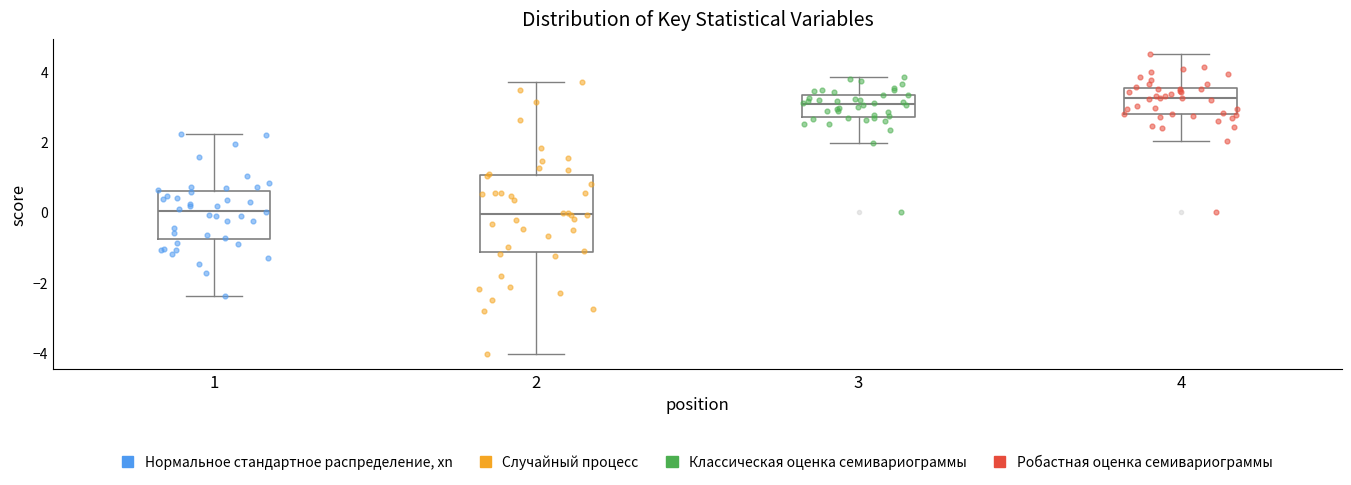

Reading left to right, read every box against the y-axis: the position of its median line, the range the box covers, and the ends of its whiskers. The values are not printed on the chart, so give them approximately, as read against the axis.

1: median 0.0, box -0.8 to 0.6, whiskers -2.4 to 2.2
2: median 0.0, box -1.2 to 1.0, whiskers -4.0 to 3.8
3: median 3.0, box 2.8 to 3.4, whiskers 2.0 to 3.8
4: median 3.2, box 2.8 to 3.6, whiskers 2.0 to 4.6